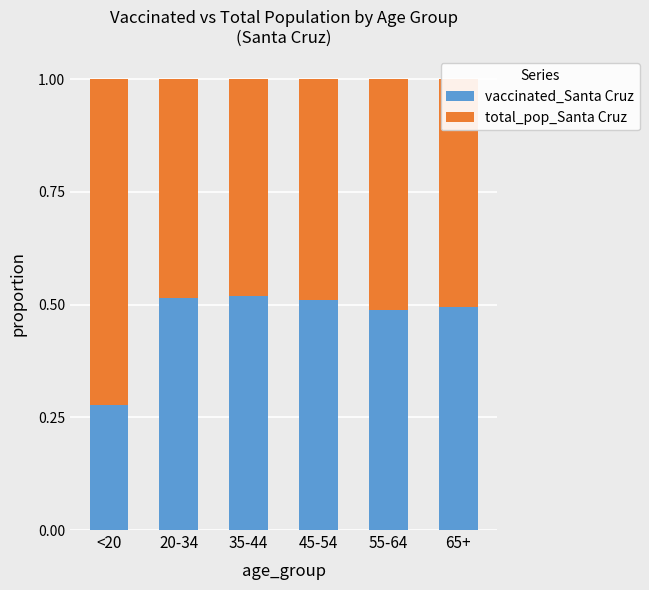

What is the total value across all series at 35-44?

1.0